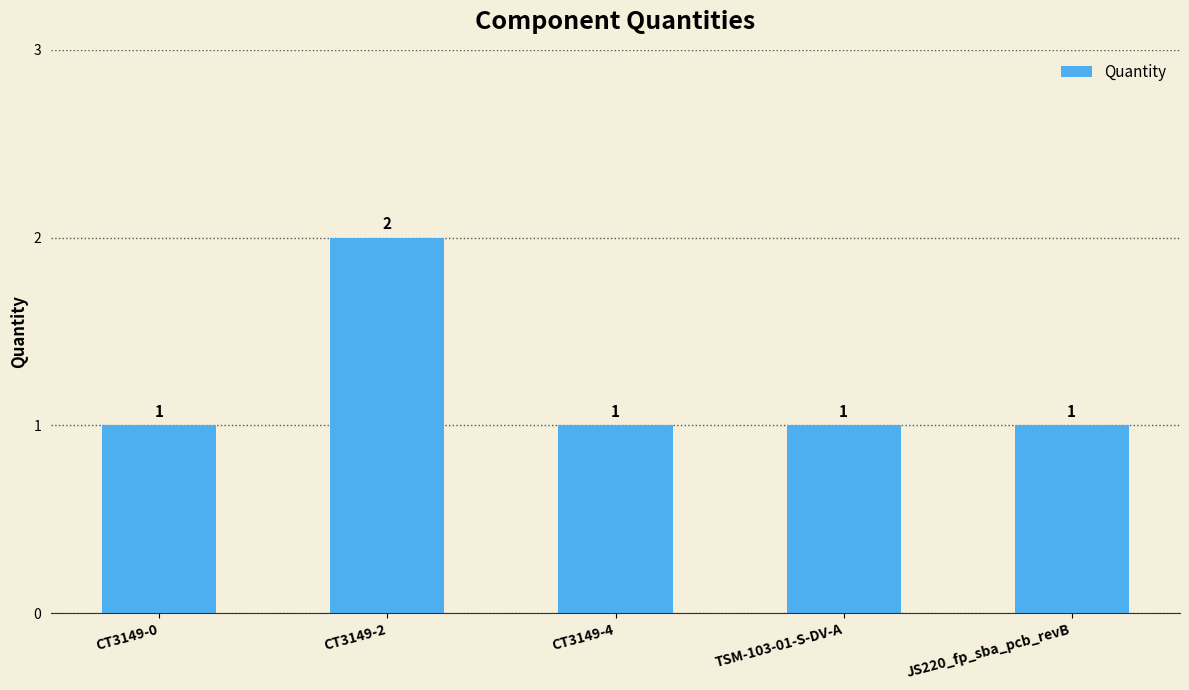

What is the label of the 3rd bar from the left?

CT3149-4